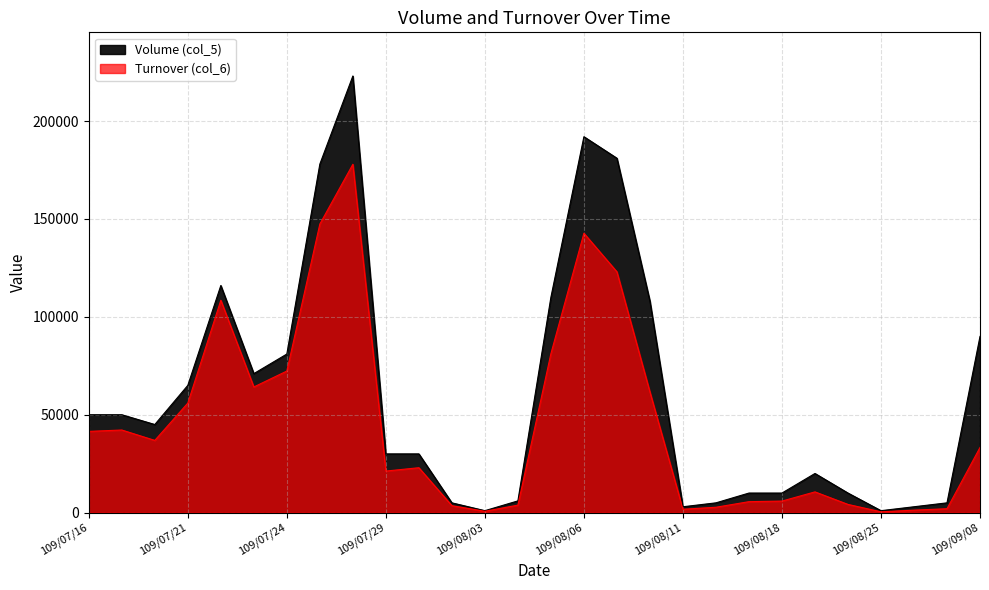

What is the difference between the Turnover (col_6) values at 109/08/20 and 109/08/05?

77010